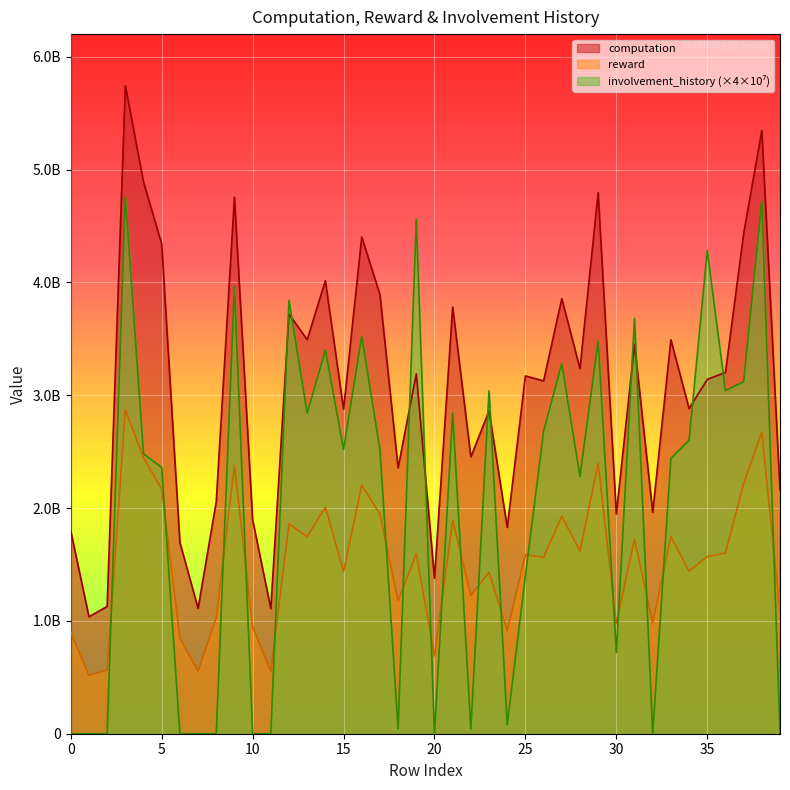

How many interior local peaks does the reward series have?

14